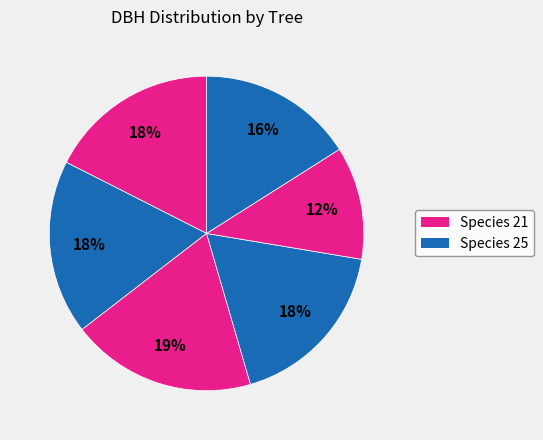

How many segments does this pie chart have?

6